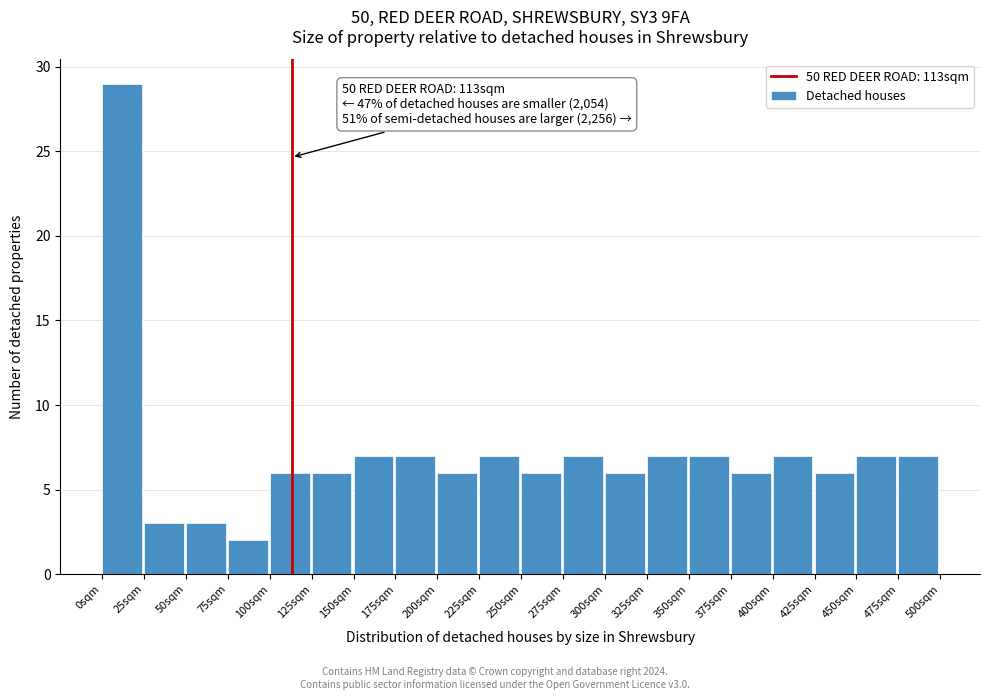

Over which range of the x-axis is the bar tallest?

0 to 25